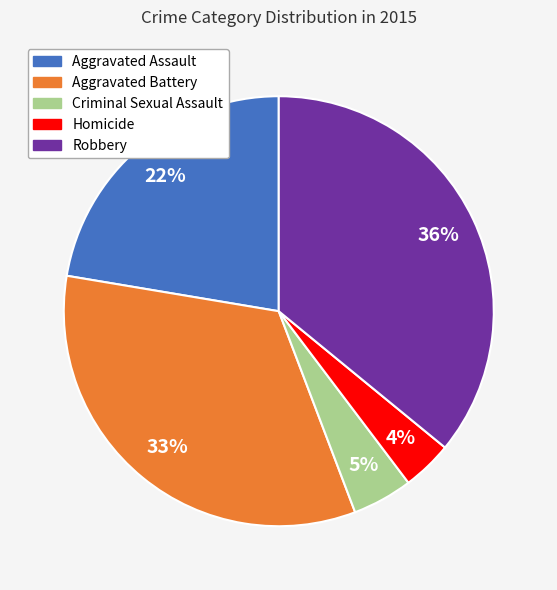

Count the number of slices in the pie.

5